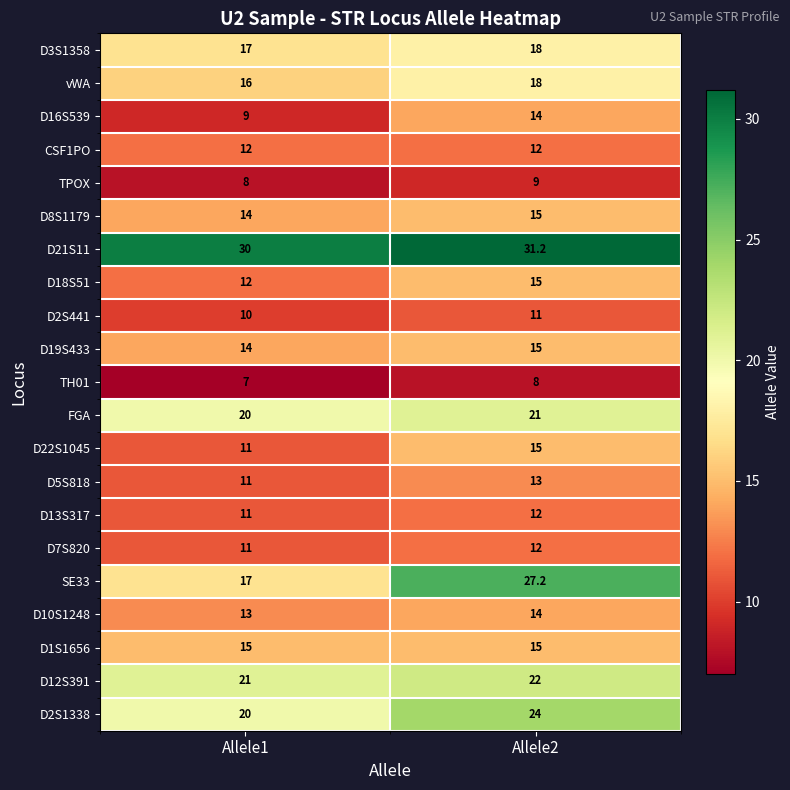

What is the difference between the maximum and minimum values in the vWA series?

2.0